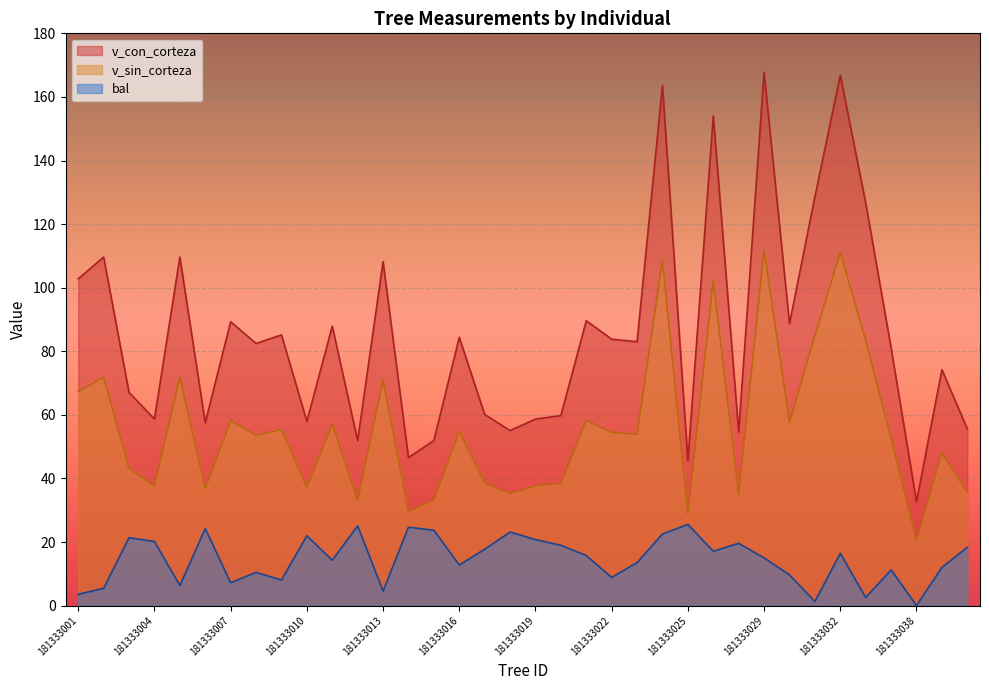

What is the sum of the bal values at 181333019 and 181333020?

39.8